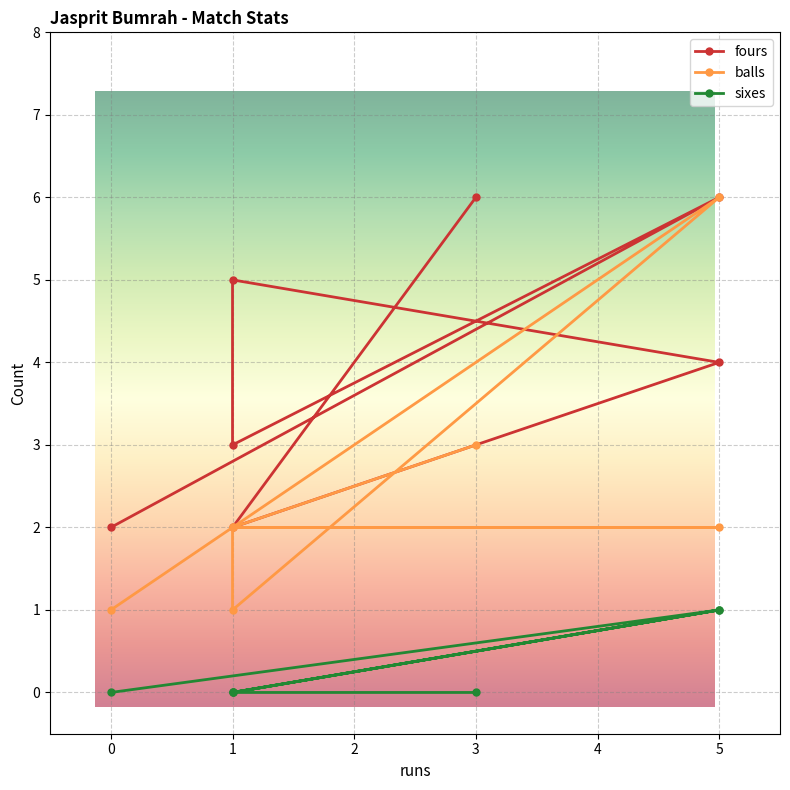

Is the value of fours at 1 greater than the value of balls at 1?

No